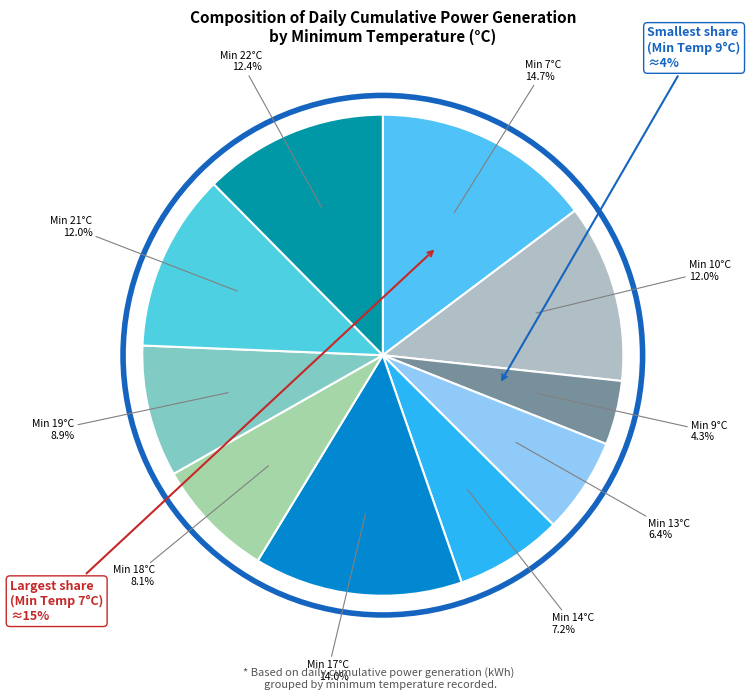

To the nearest percent, what is the difference between the largest and smallest slice percentages?

10%